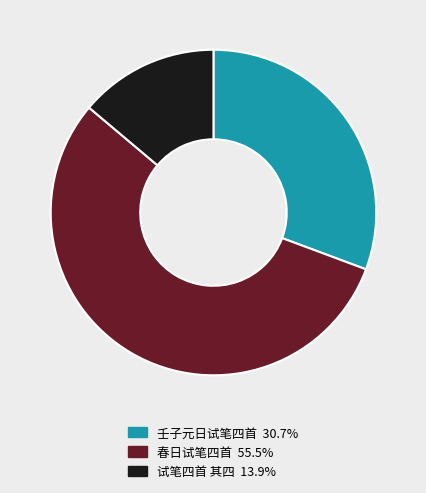

Is there a majority slice in this chart?

Yes